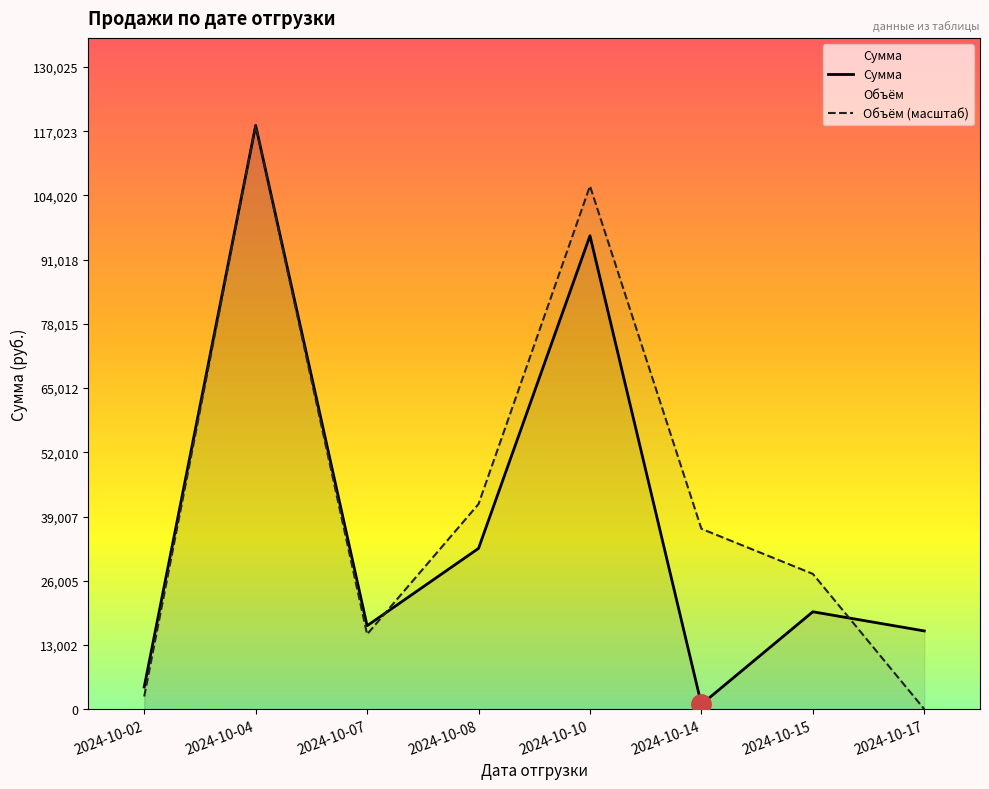

Between 2024-10-02 and 2024-10-04, which series saw the biggest shift?

Объём (масштаб)